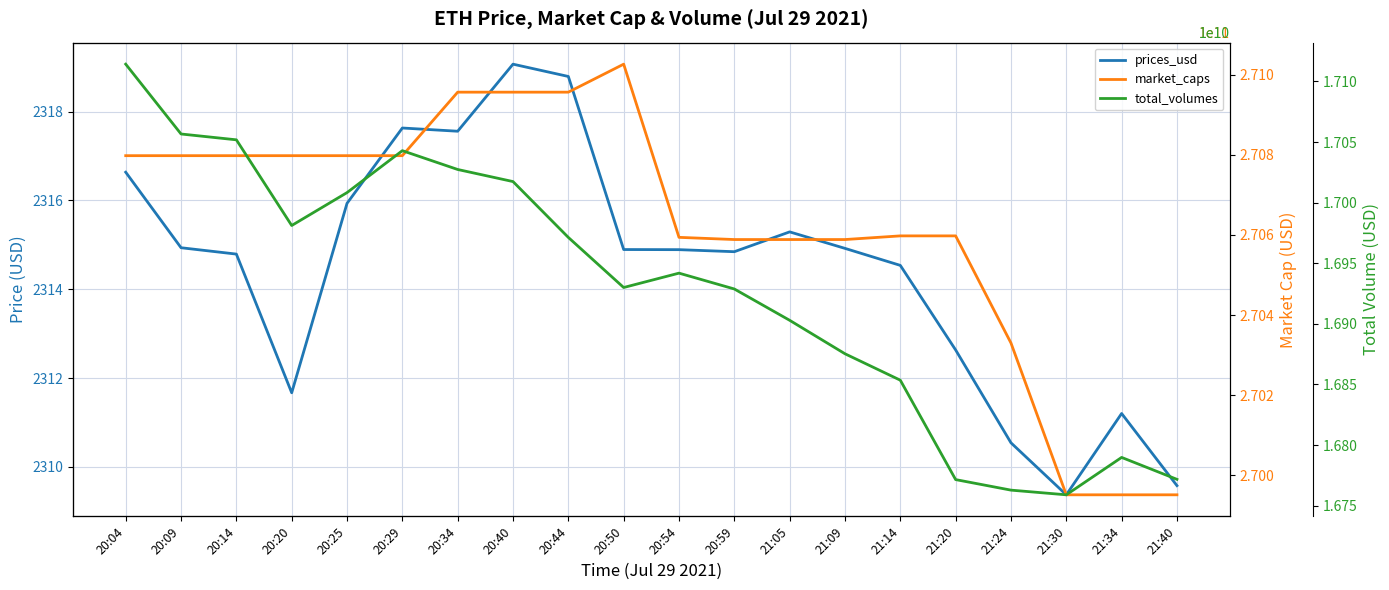

Is the value of prices_usd at 20:14 greater than the value of market_caps at 21:14?

No